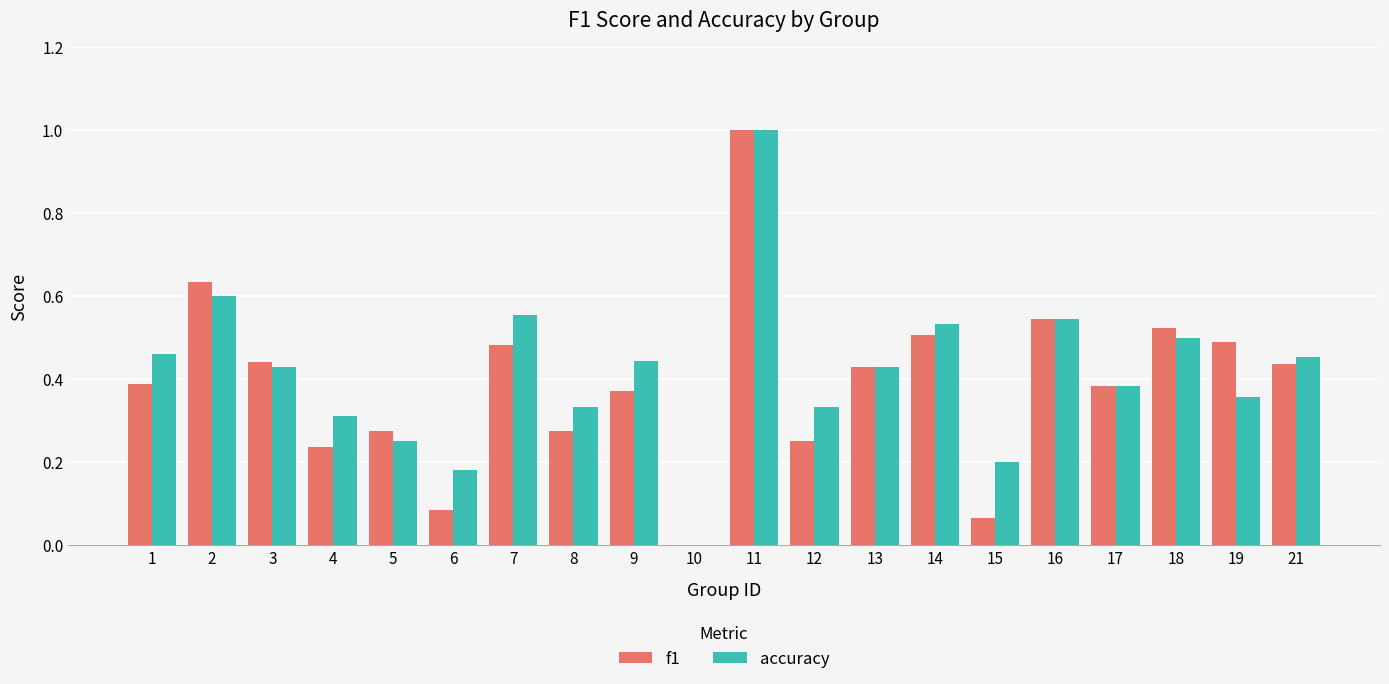

Is the value of accuracy at 8 greater than the value of f1 at 14?

No